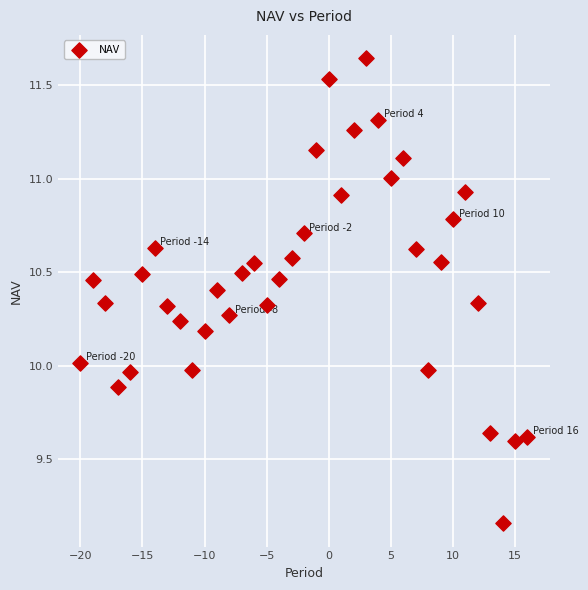

What is the range of X values (max minus min)?

36.0